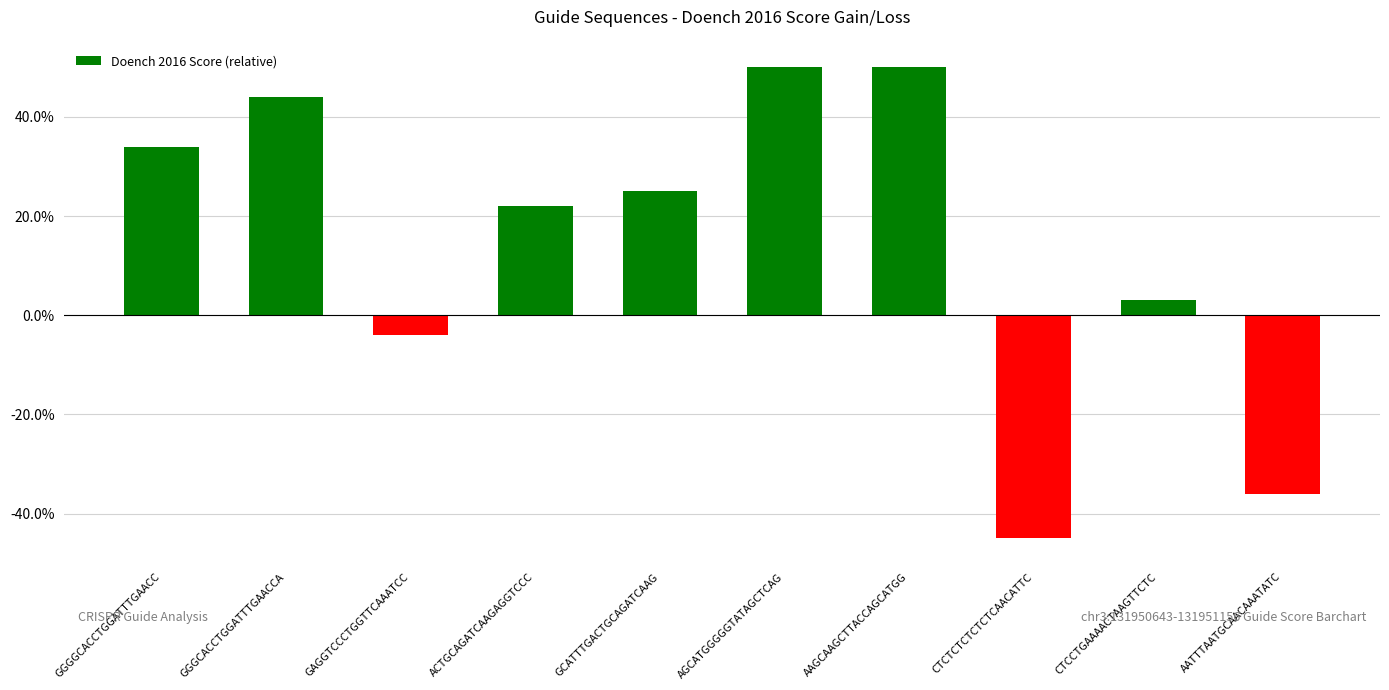

The value at AATTTAATGCAACAAATATC is -0.6. True or false?

False